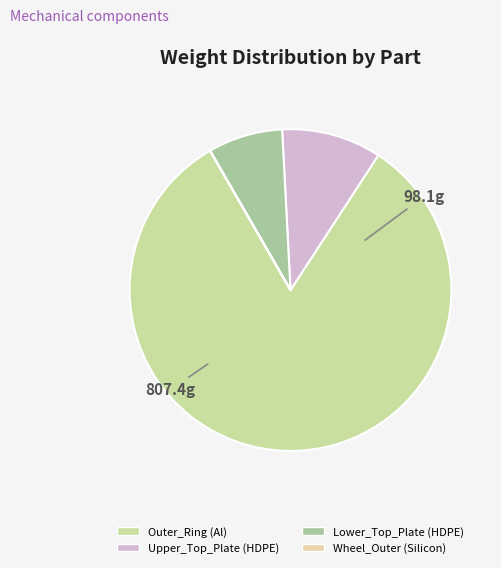

Is Wheel_Outer (Silicon) the majority of the pie?

No